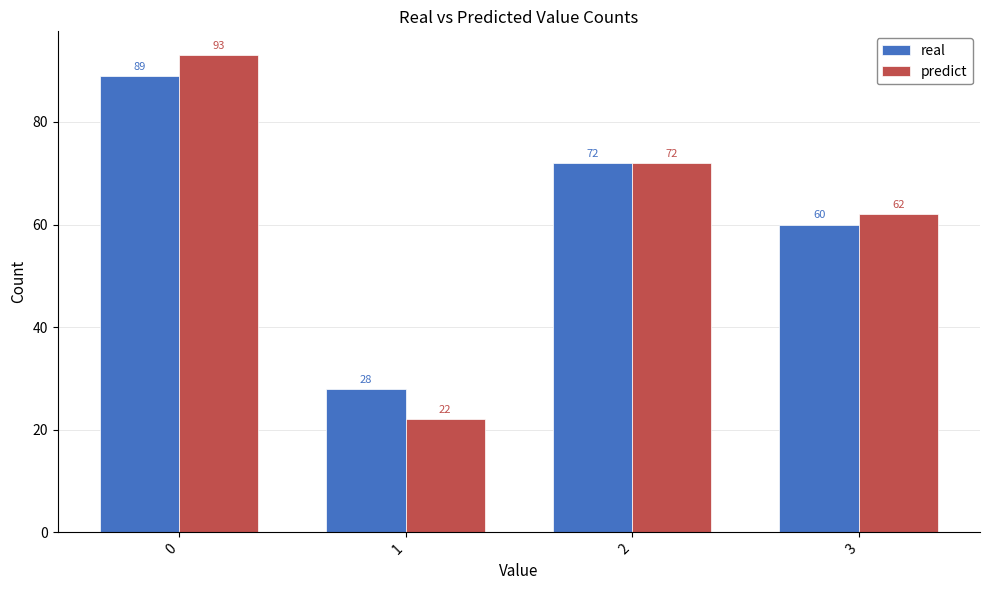

List the labels in order of predict value, largest first.

0, 2, 3, 1